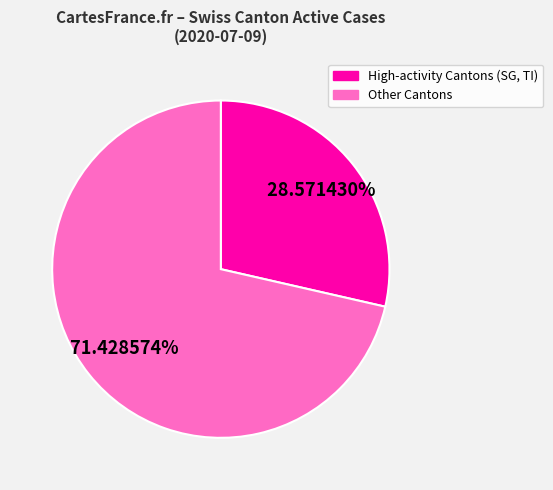

Is there any slice that represents more than half of the pie?

Yes